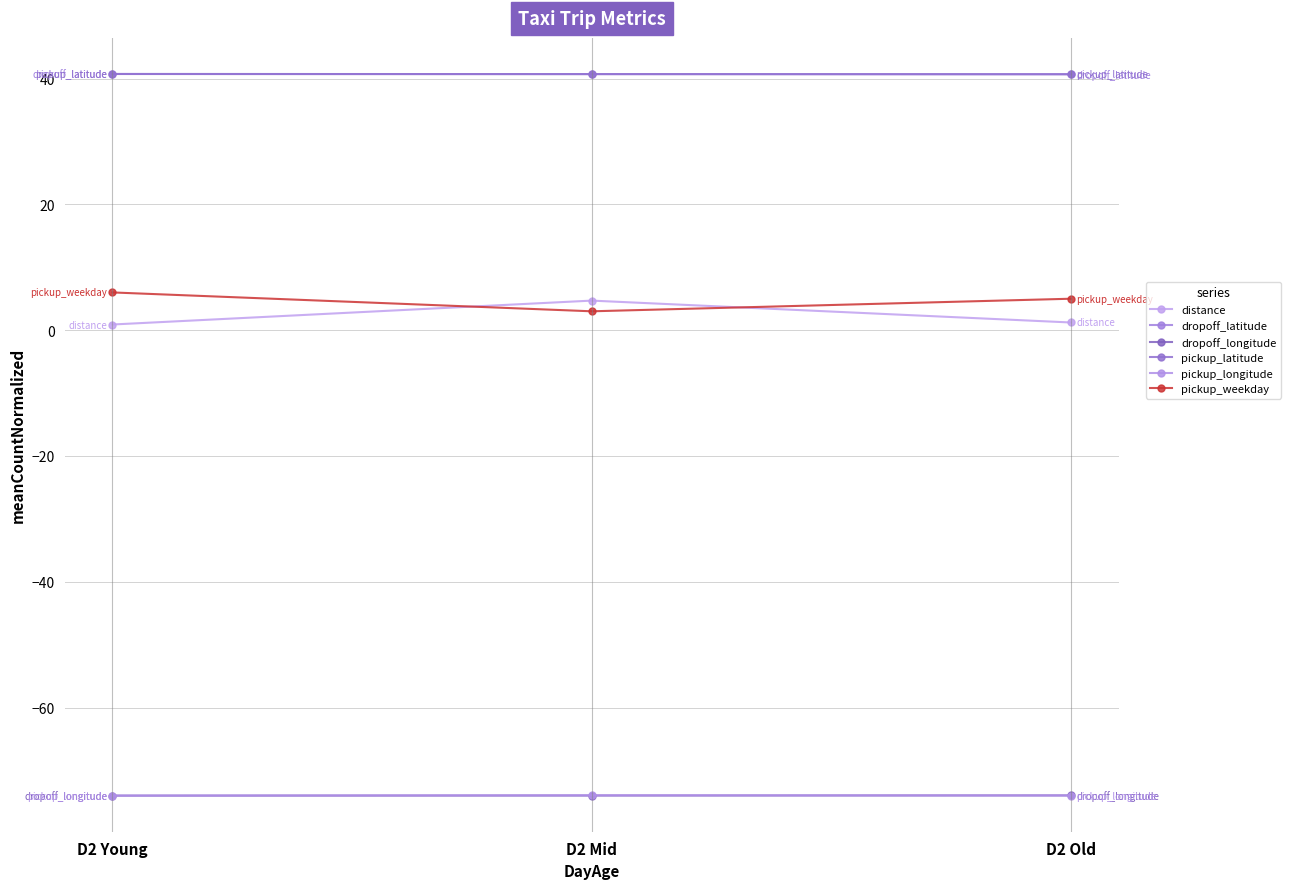

Which series has the largest total across all categories?

dropoff_latitude